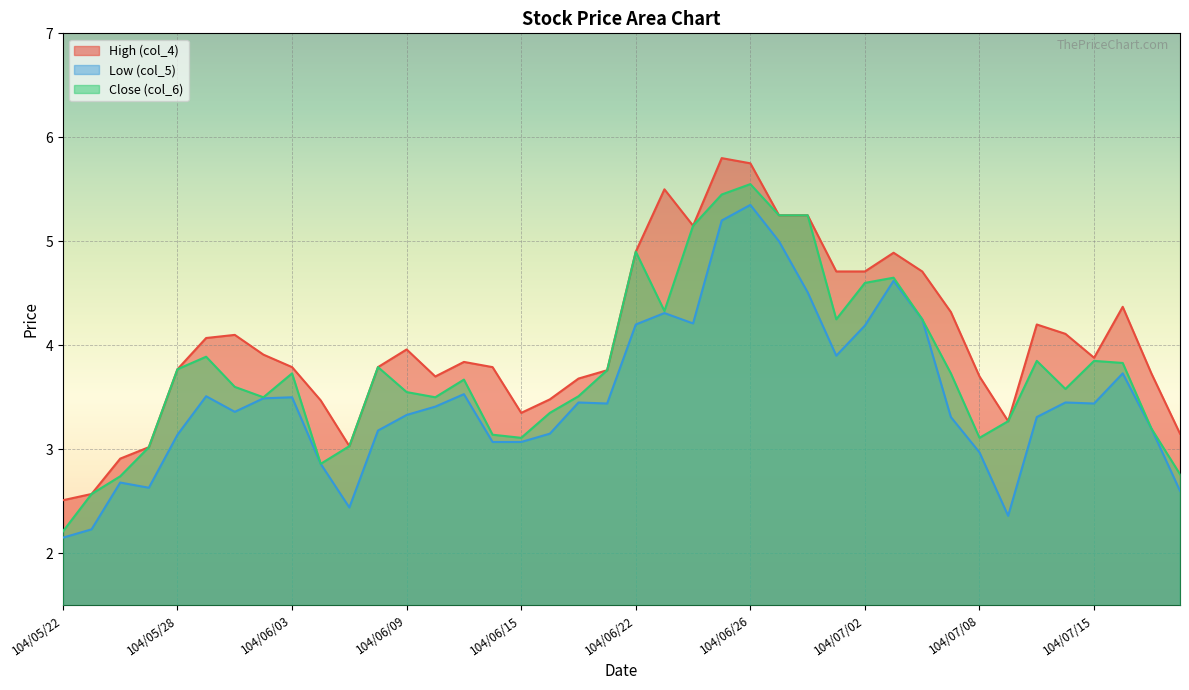

List the series in order of their overall mean, highest first.

High (col_4), Close (col_6), Low (col_5)